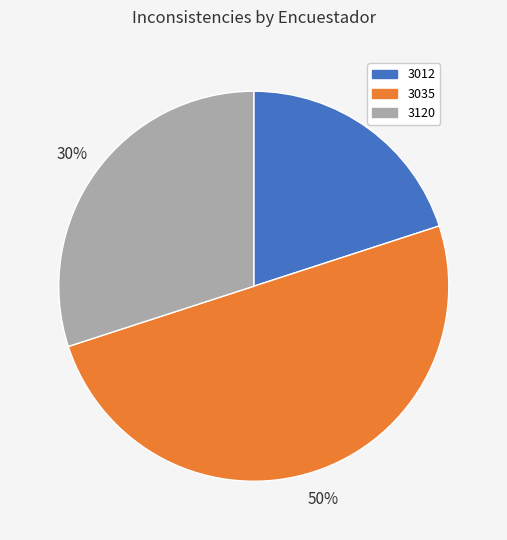

Do 3035 and 3012 together represent more than half of the pie?

Yes